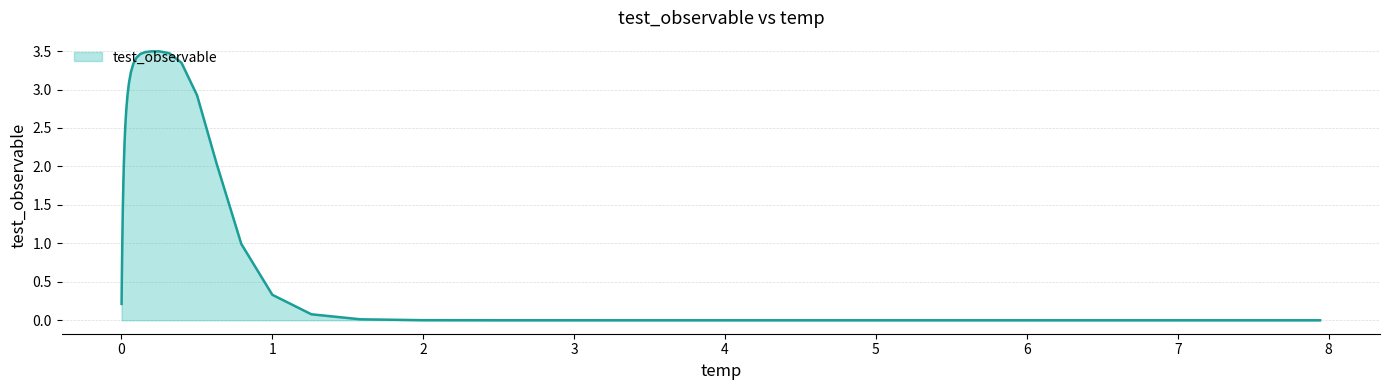

What is the greatest value displayed?

3.5